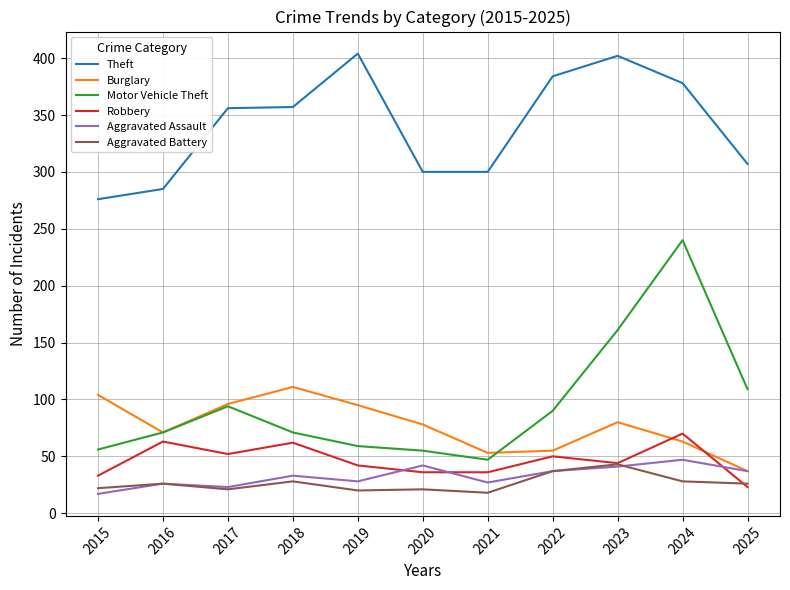

True or false: Robbery and Theft intersect in this chart.

False